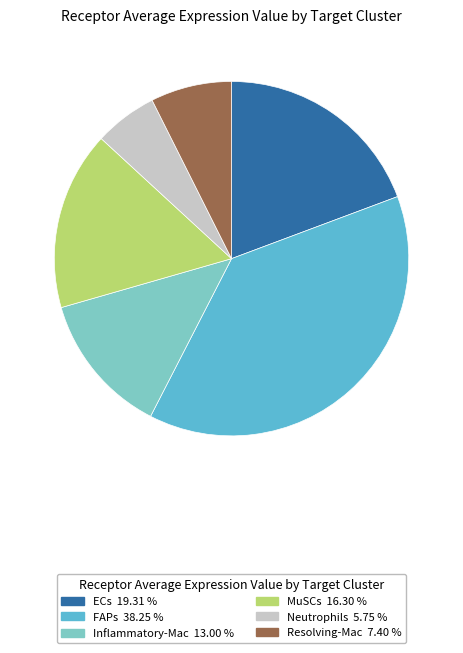

Which slice is the largest?

FAPs